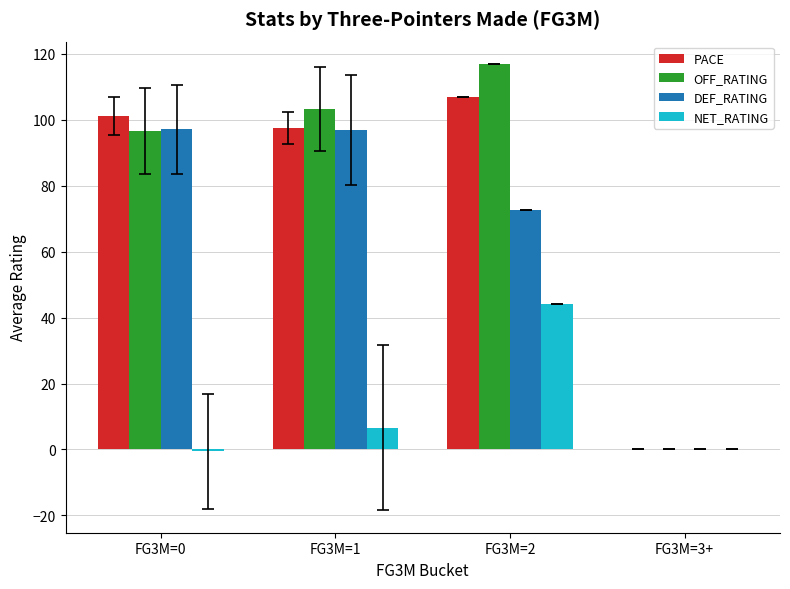

Which category has the highest value in the PACE series?

FG3M=2